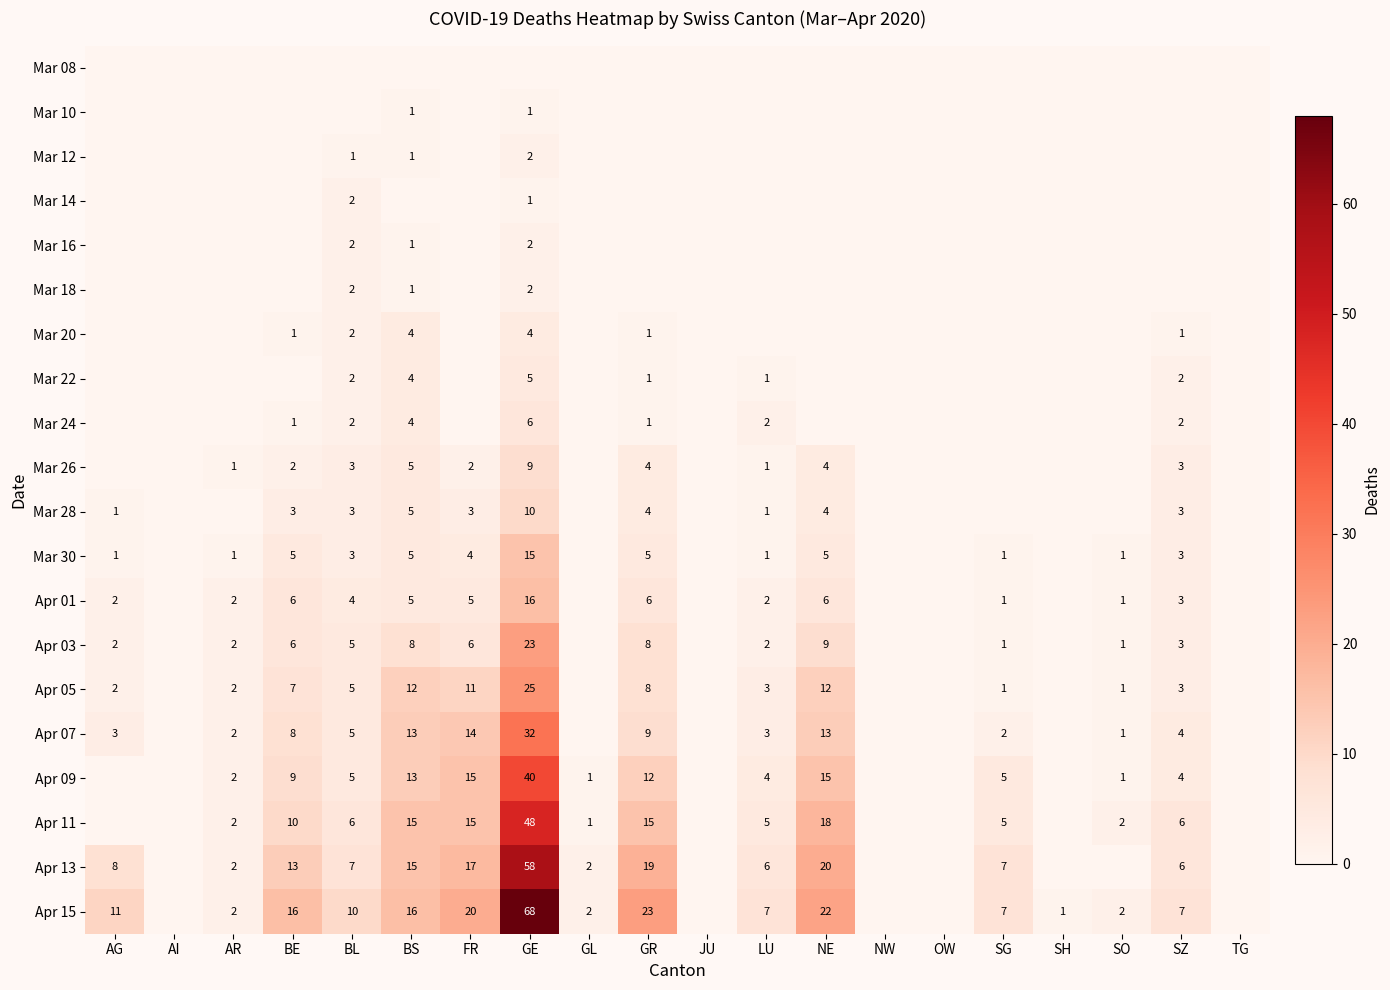

What is the difference between the Apr 01 values at FR and SO?

4